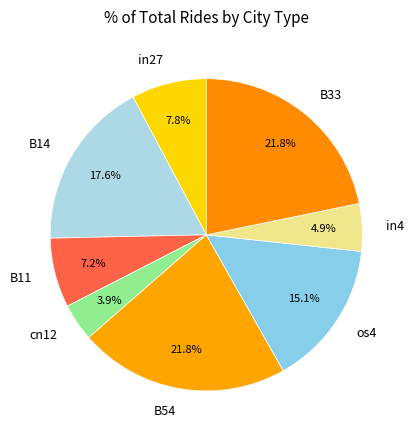

To the nearest percent, what percentage of the pie is B33?

22%